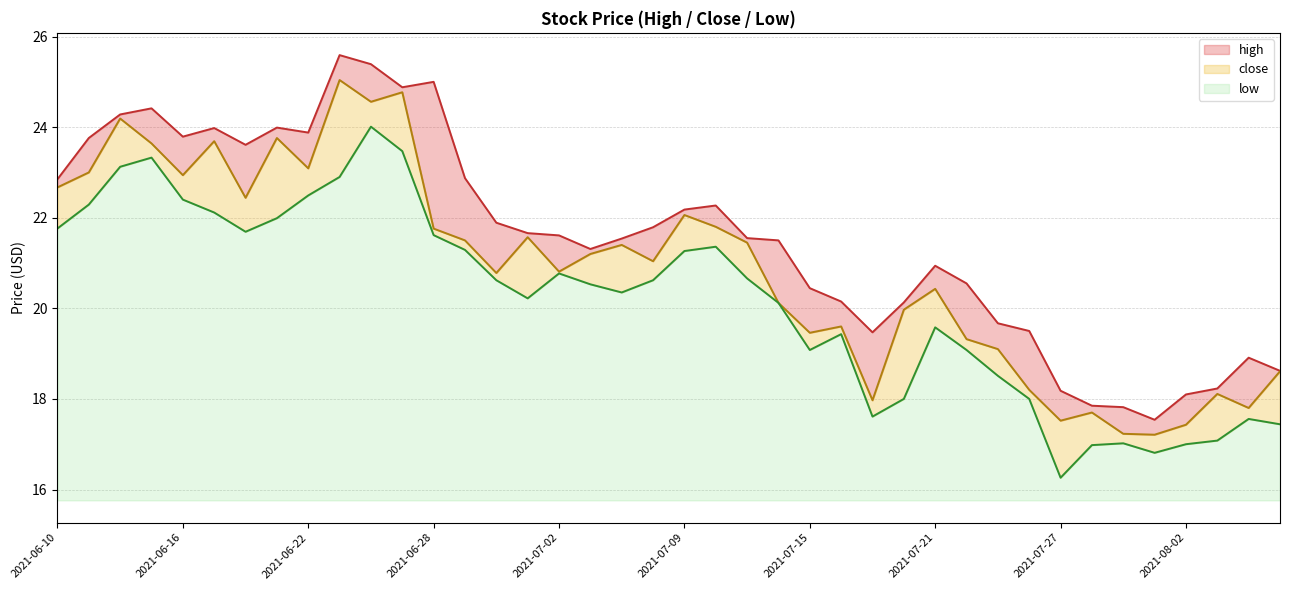

Reading left to right, extract all data points from this chart.

high: 22.9	23.8	24.3	24.4	23.8	24.0	23.6	24.0	23.9	25.6	25.4	24.9	25.0	22.9	21.9	21.7	21.6	21.3	21.5	21.8	22.2	22.3	21.6	21.5	20.4	20.1	19.5	20.1	20.9	20.6	19.7	19.5	18.2	17.9	17.8	17.5	18.1	18.2	18.9	18.6
close: 22.7	23.0	24.2	23.6	22.9	23.7	22.4	23.8	23.1	25.0	24.6	24.8	21.8	21.5	20.8	21.6	20.8	21.2	21.4	21.0	22.1	21.8	21.4	20.1	19.5	19.6	18.0	20.0	20.4	19.3	19.1	18.2	17.5	17.7	17.2	17.2	17.4	18.1	17.8	18.6
low: 21.8	22.3	23.1	23.3	22.4	22.1	21.7	22.0	22.5	22.9	24.0	23.5	21.6	21.3	20.6	20.2	20.8	20.5	20.4	20.6	21.3	21.4	20.7	20.1	19.1	19.4	17.6	18.0	19.6	19.1	18.5	18.0	16.3	17.0	17.0	16.8	17.0	17.1	17.6	17.4